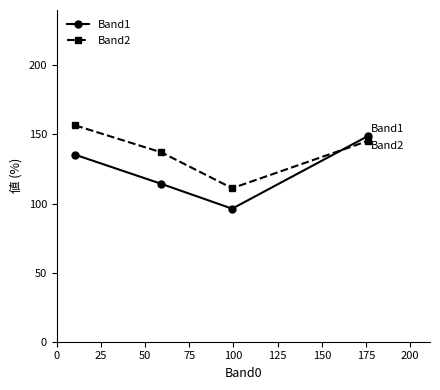

List the series in order of their overall mean, lowest first.

Band1, Band2